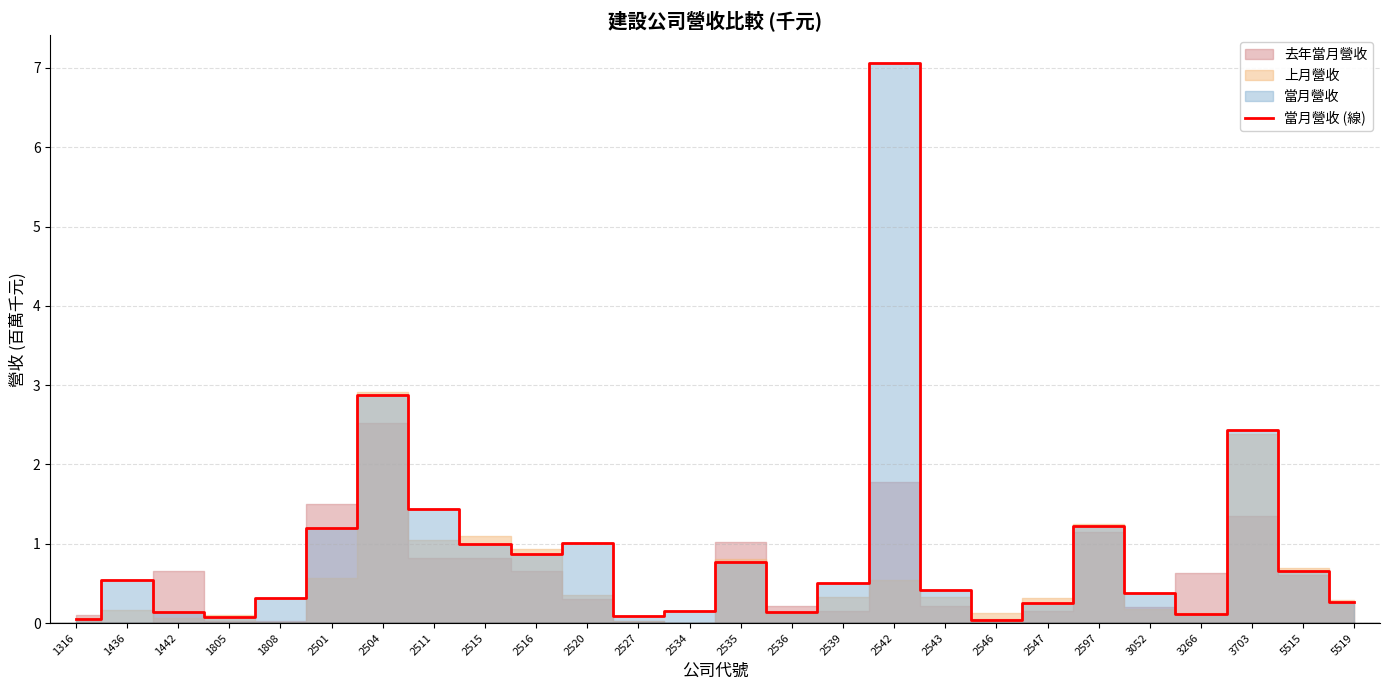

The chart shows a value of 0.0 at 1442. True or false?

False